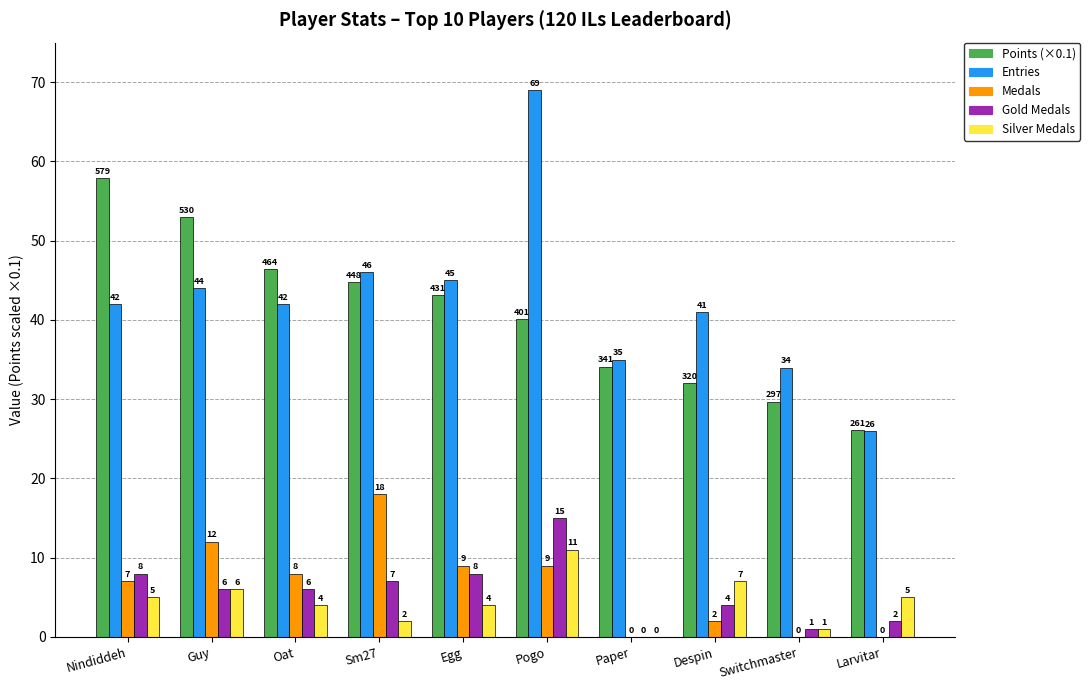

Is it true that Medals equals 14.2 at Oat?

False